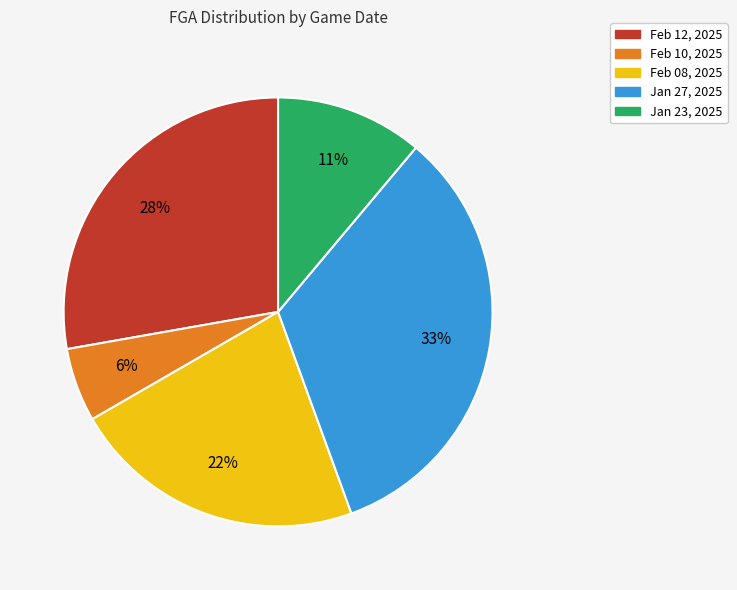

Does any single category account for the majority?

No